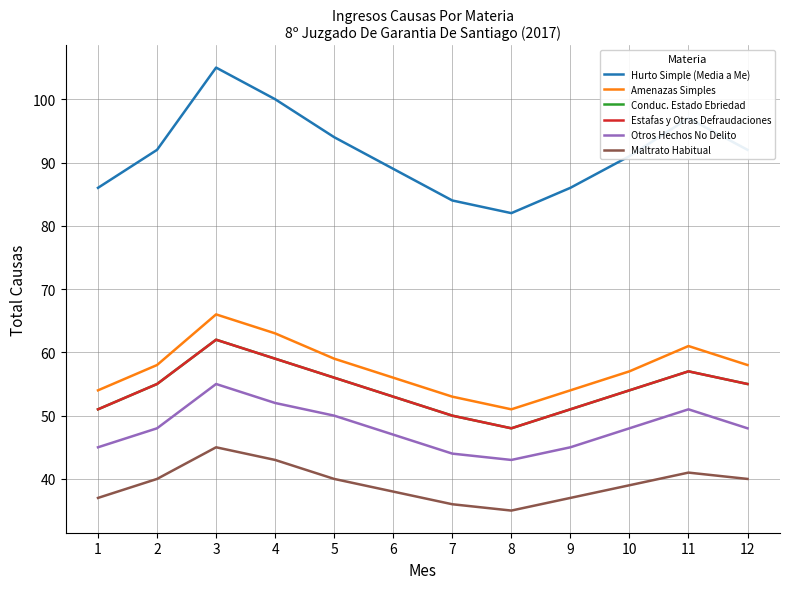

The Maltrato Habitual series shows 65 at 3. True or false?

False